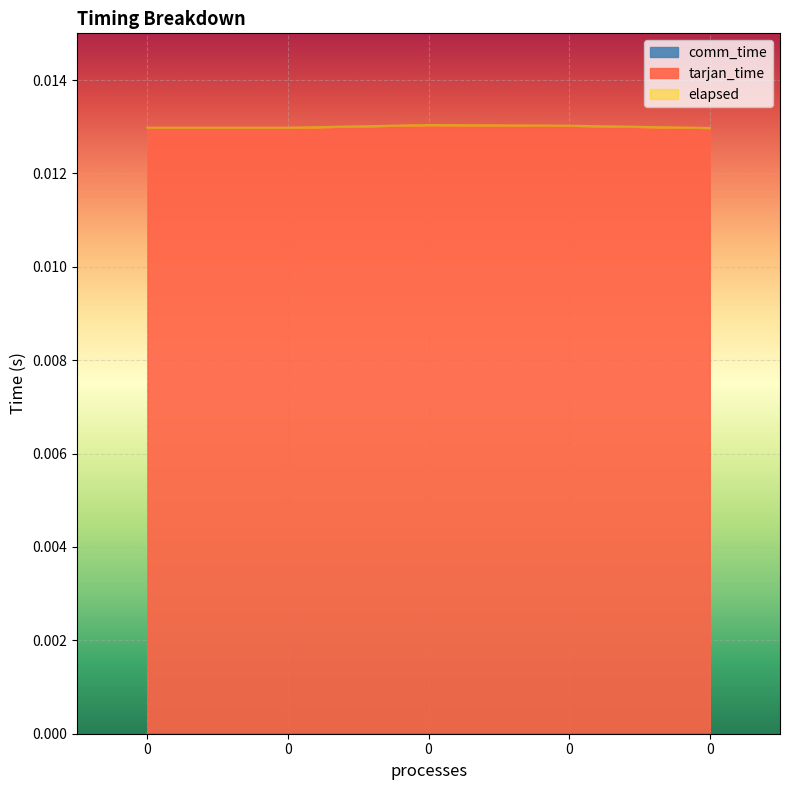

Is the value of elapsed at 0 greater than the value of tarjan_time at 0?

No